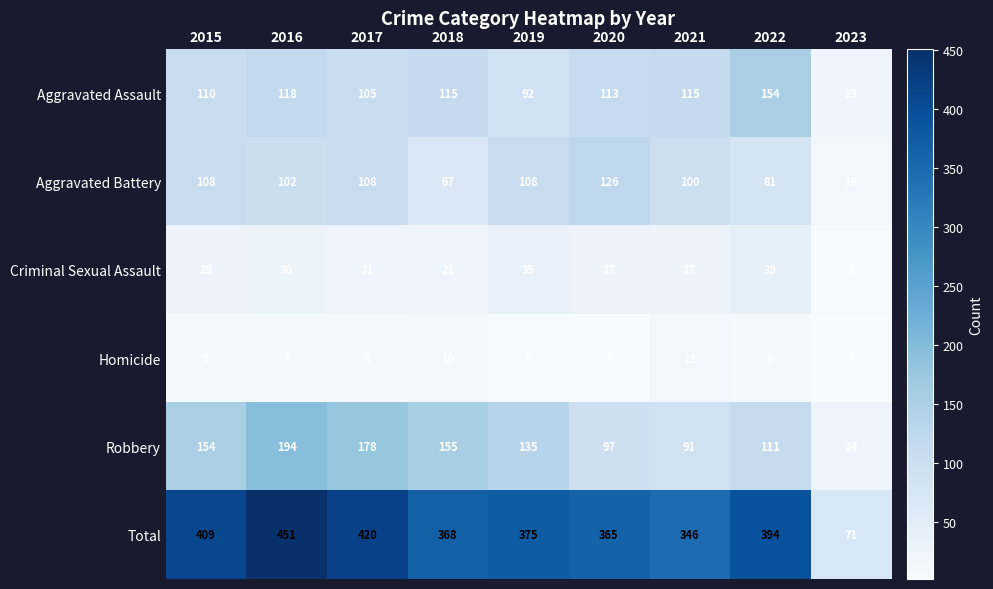

What is the spread (max minus min) of values at 2015?

400